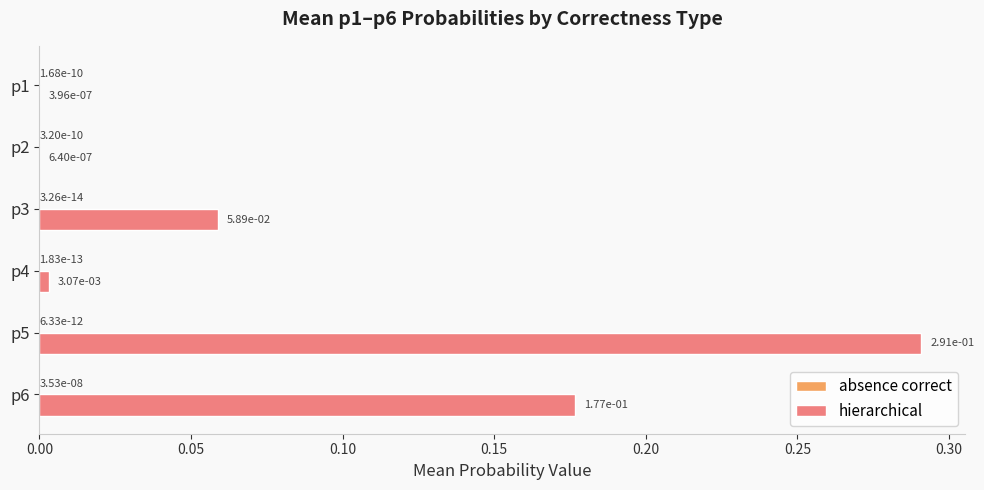

Which series has the largest total across all categories?

hierarchical